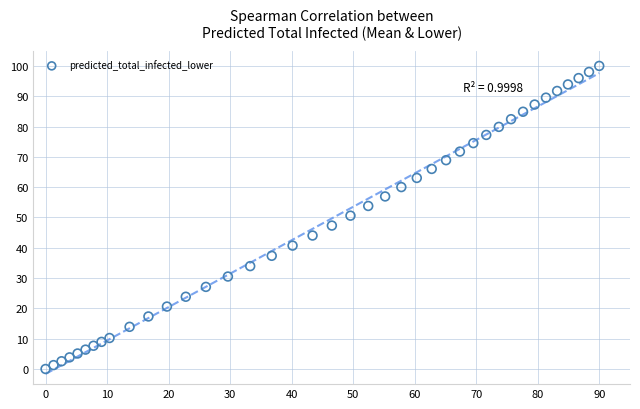

What is the range of Y values (max minus min)?

100.0